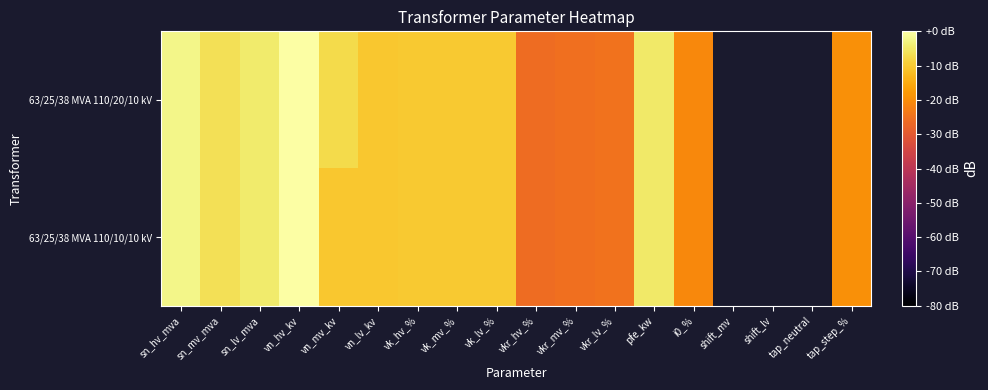

Which series changed the most between vkr_hv_% and i0_%?

63/25/38 MVA 110/20/10 kV